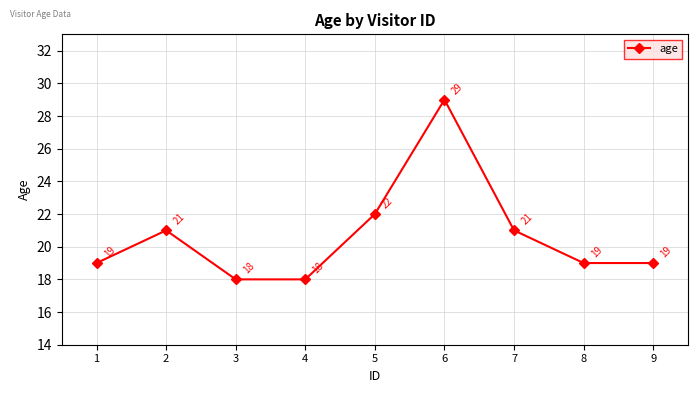

What is the smallest value displayed?

18